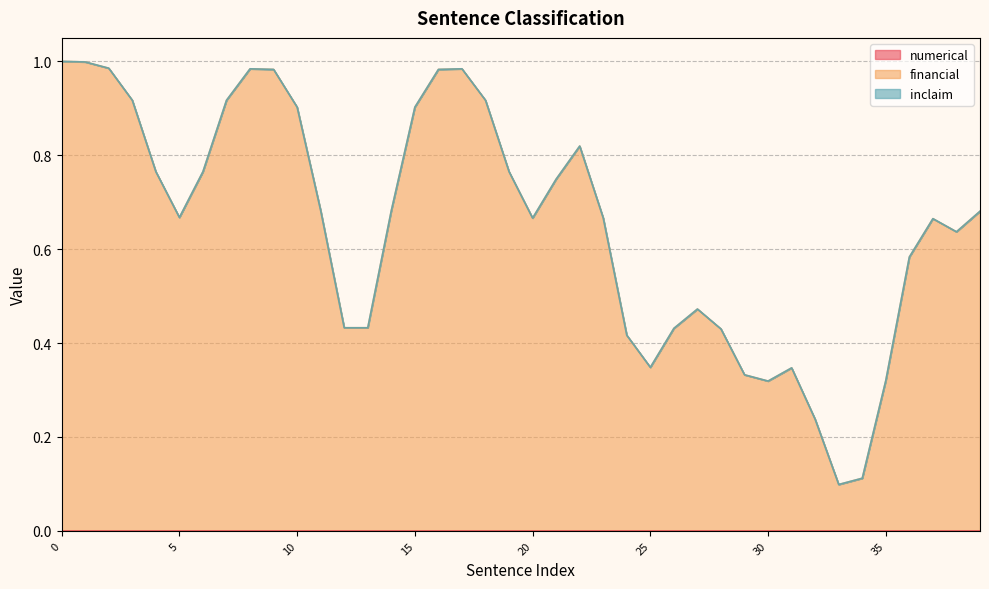

True or false: financial and numerical intersect in this chart.

False